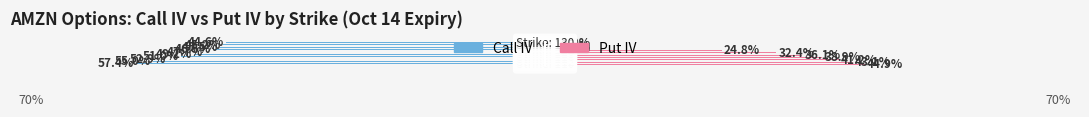

What are all the series names shown in the legend?

Call IV, Put IV